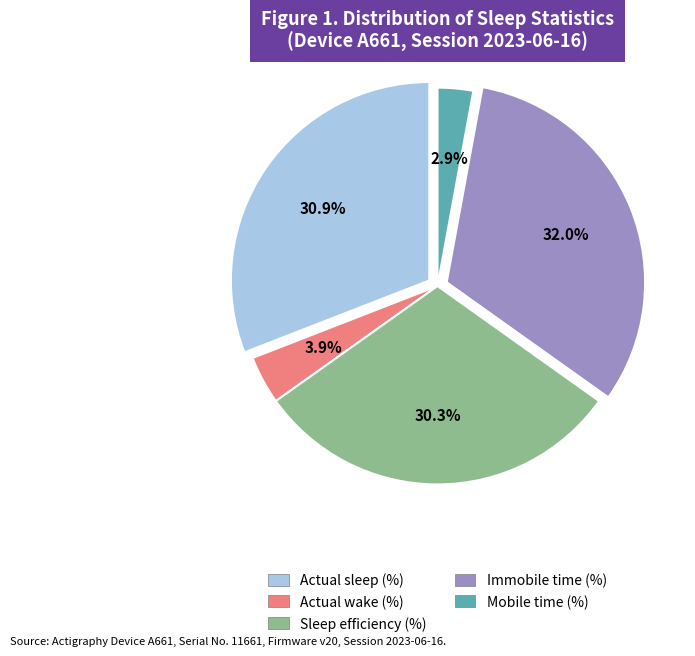

Does any single category account for the majority?

No